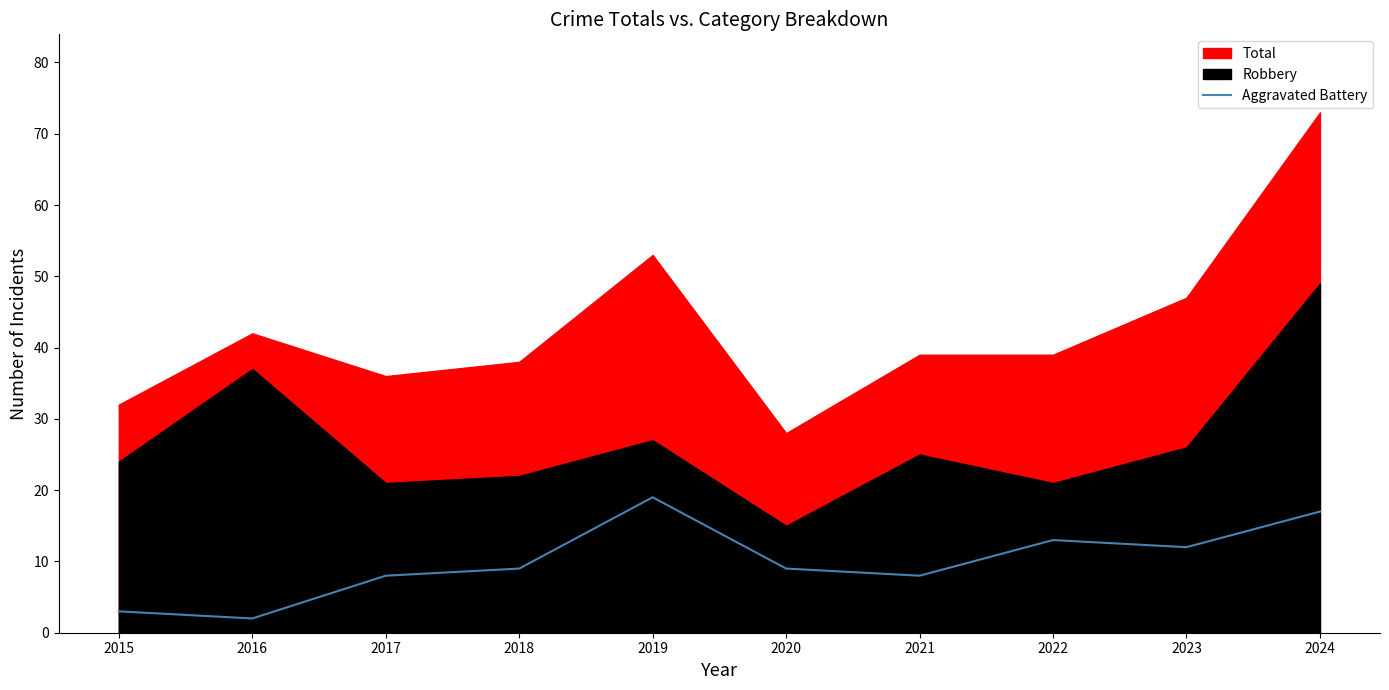

Which category has the highest value in the Aggravated Battery series?

2019